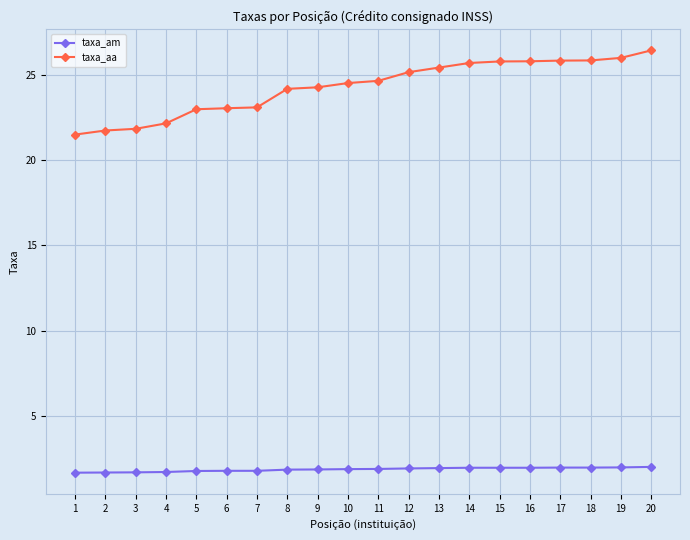

What is the total value across all series at 11?

26.5